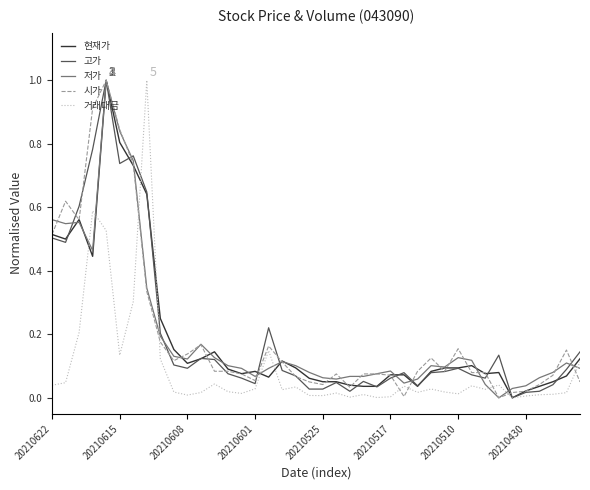

What is the maximum value shown in the chart?

1.0